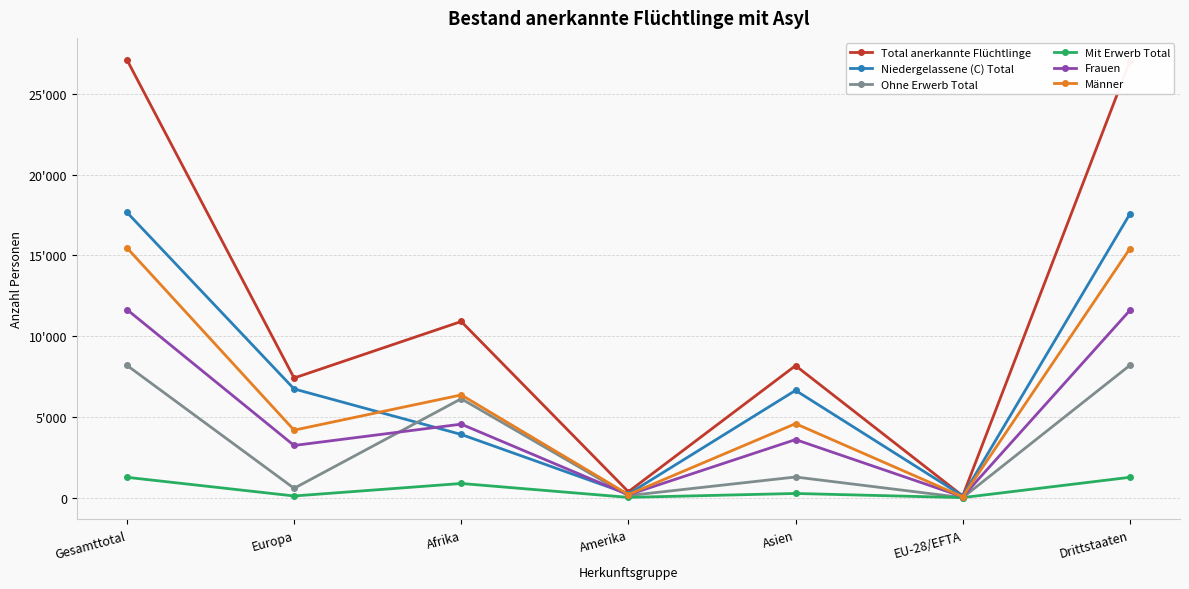

Does the chart have visible grid lines?

Yes